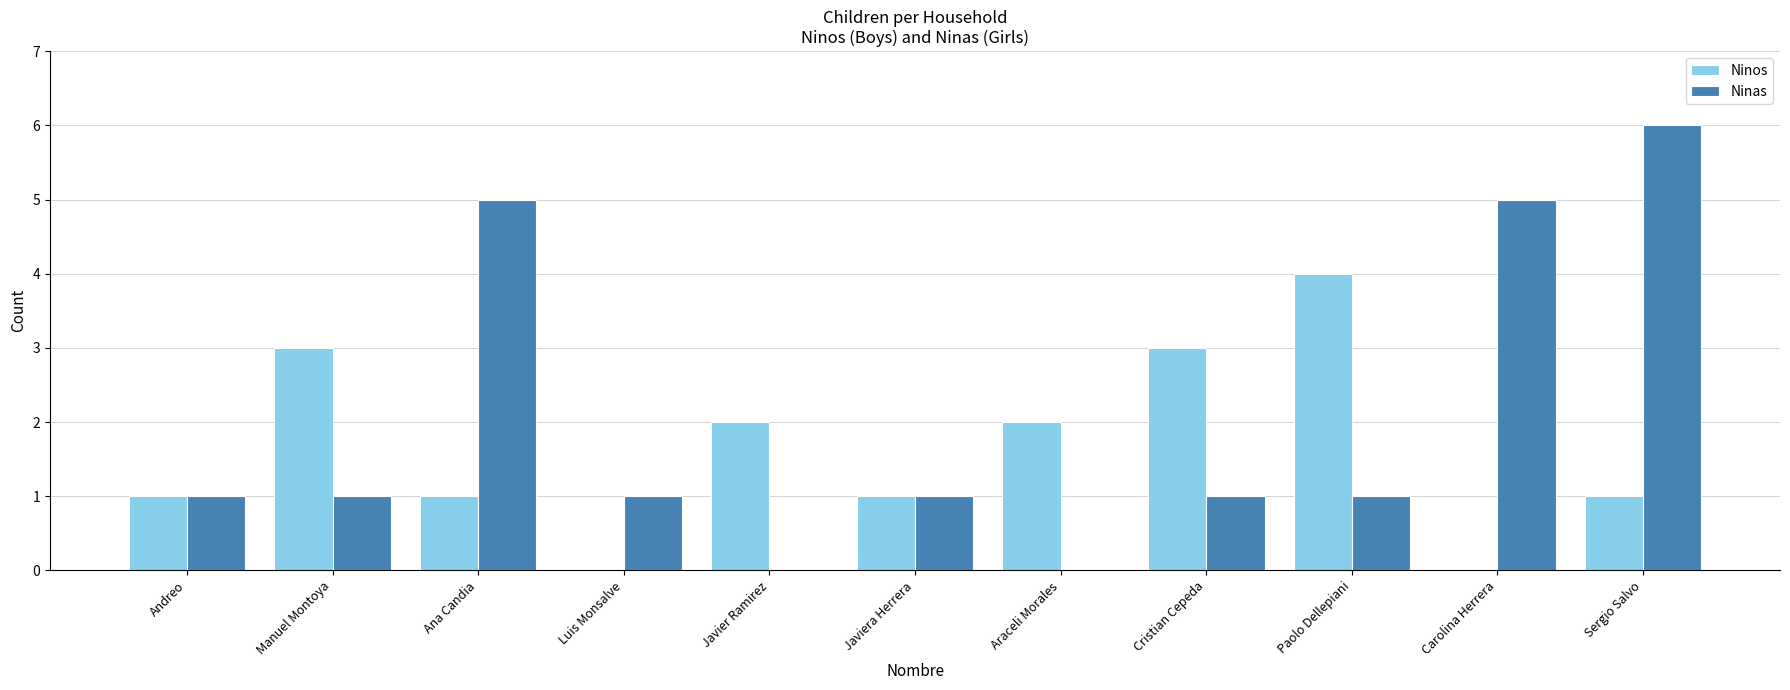

What is the sum of the Ninas values at Sergio Salvo and Cristian Cepeda?

7